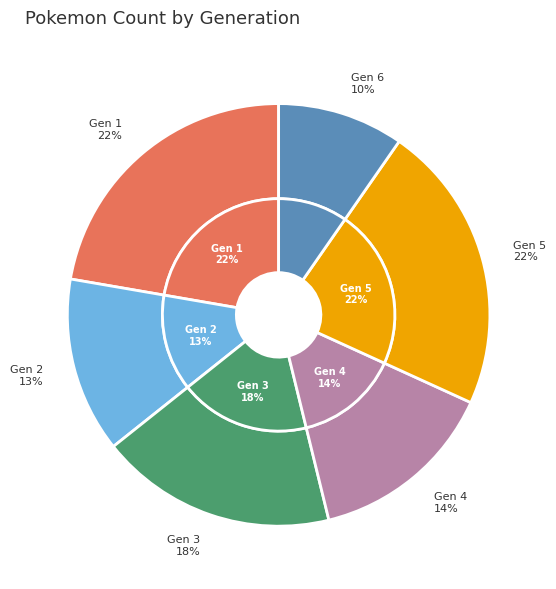

Count the number of slices in the pie.

6